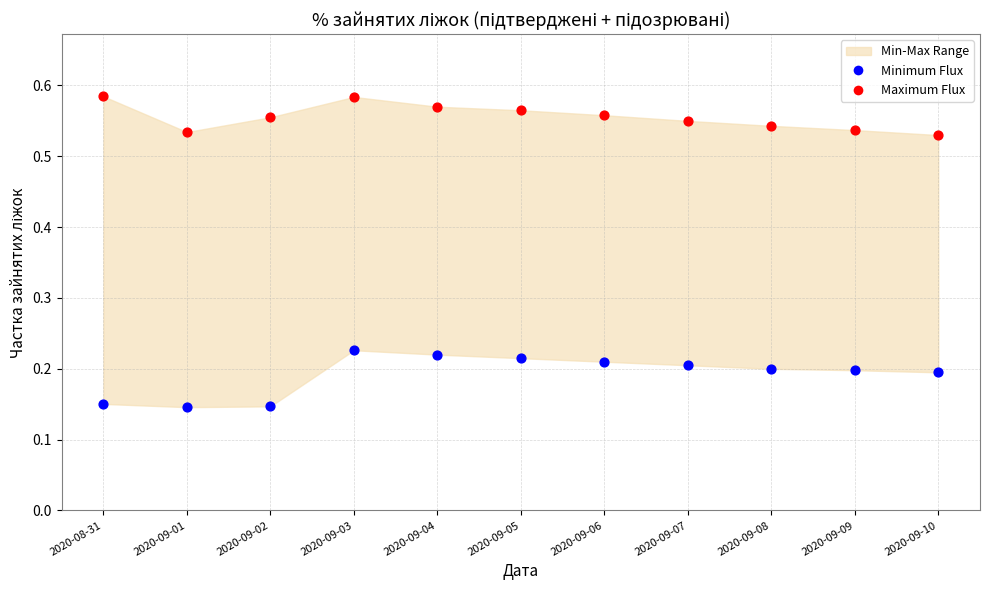

Across all data points, what is the range of Y values (max minus min)?

0.4